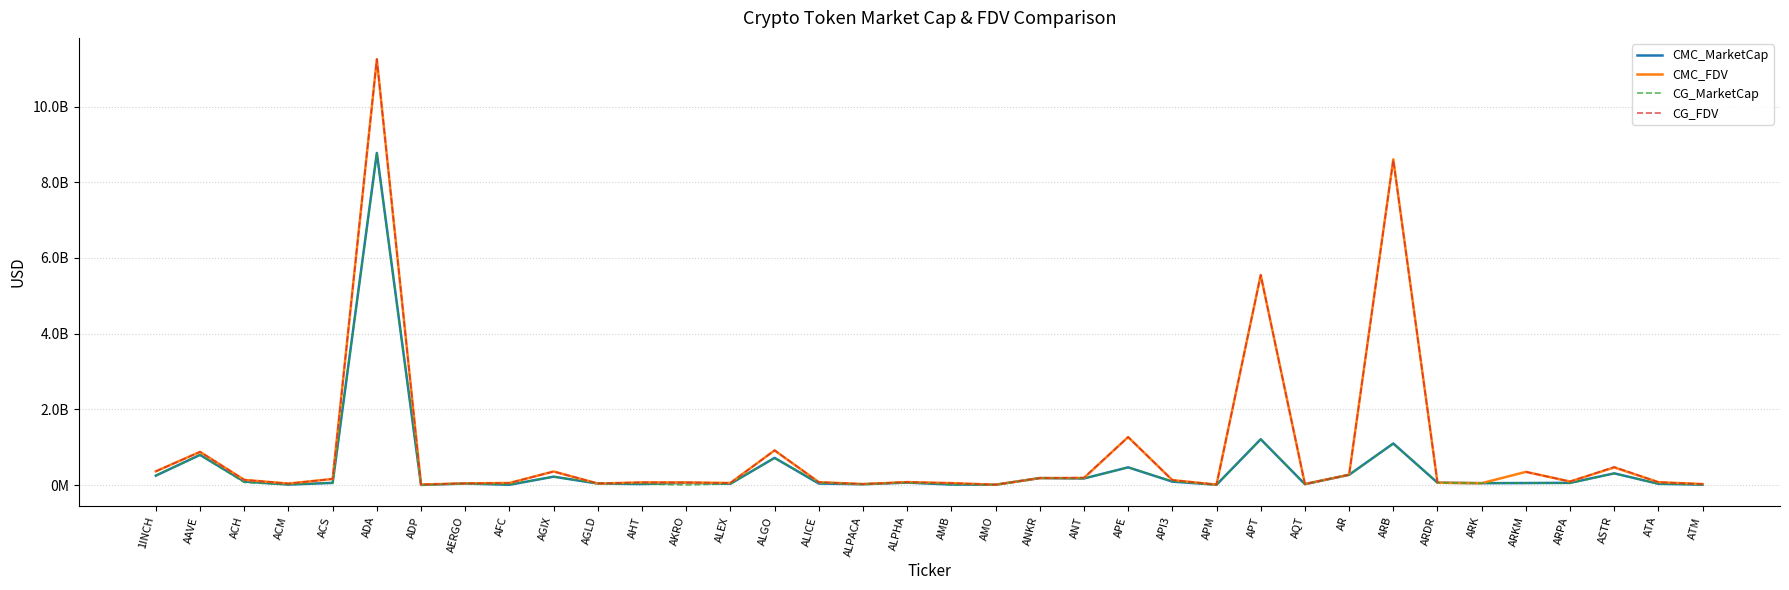

How many lines are shown in the chart?

4